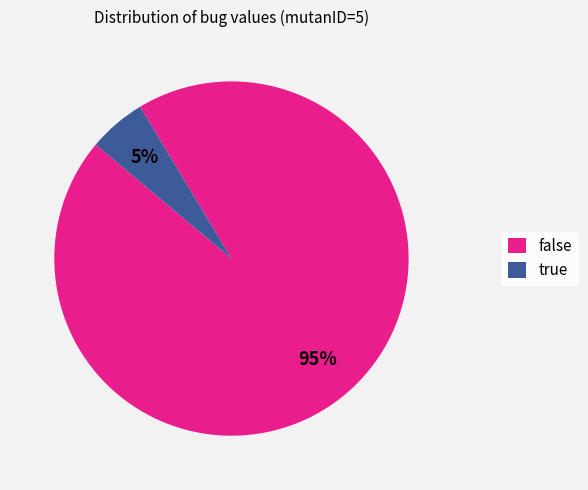

What percentage is the false slice, to the nearest percent?

95%